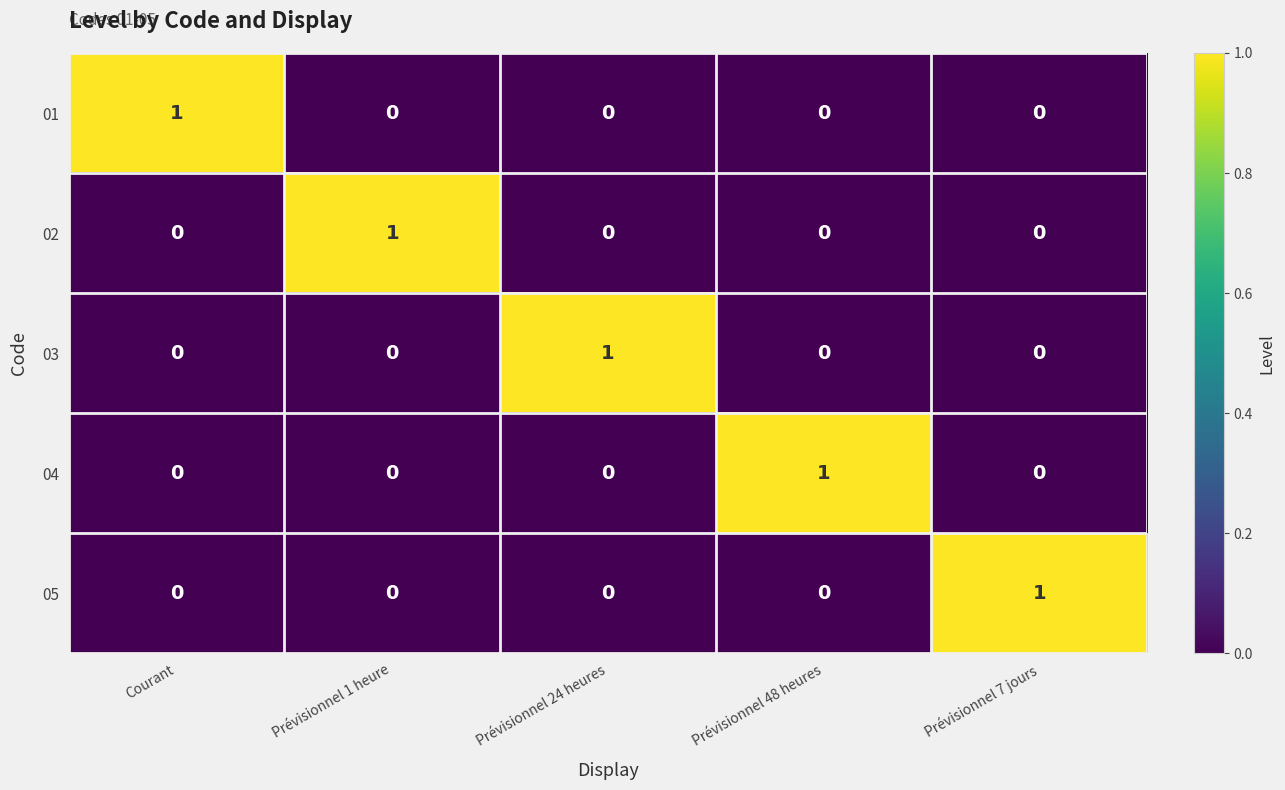

The 01 series shows 2 at Courant. True or false?

False